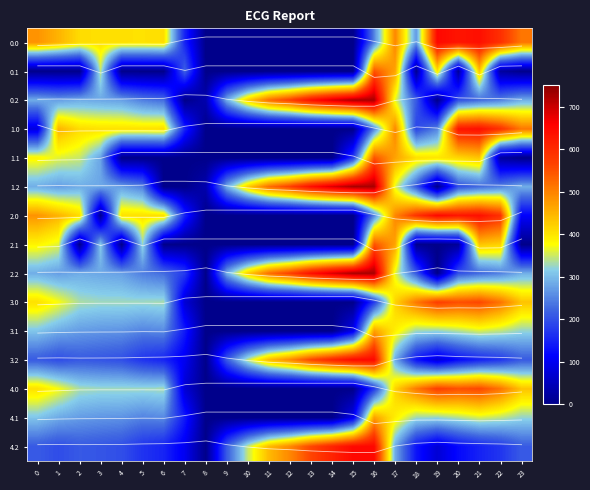

The value of 3.1 at 22 is 107.0. True or false?

False